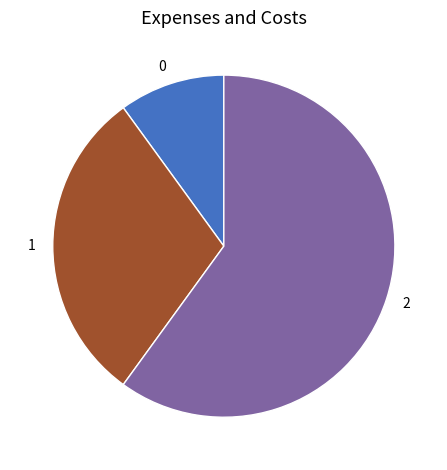

Which has a higher value, 1 or 2?

2